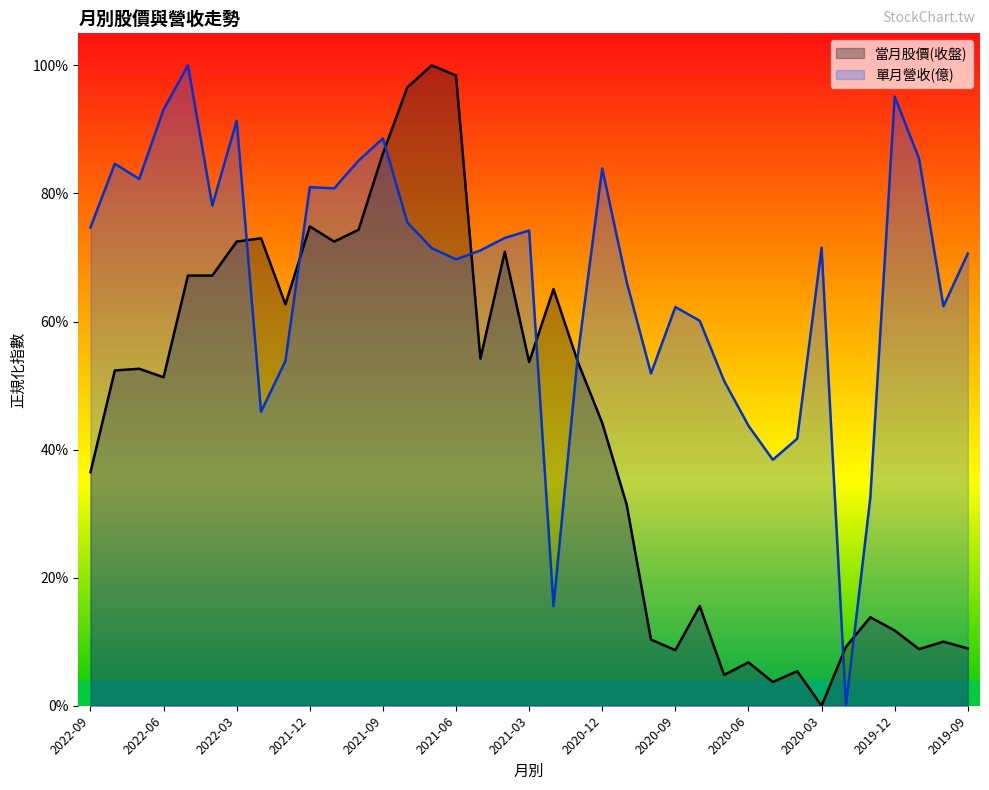

Where do 單月營收(億) and 當月股價(收盤) first cross each other?

2022-03 and 2022-02